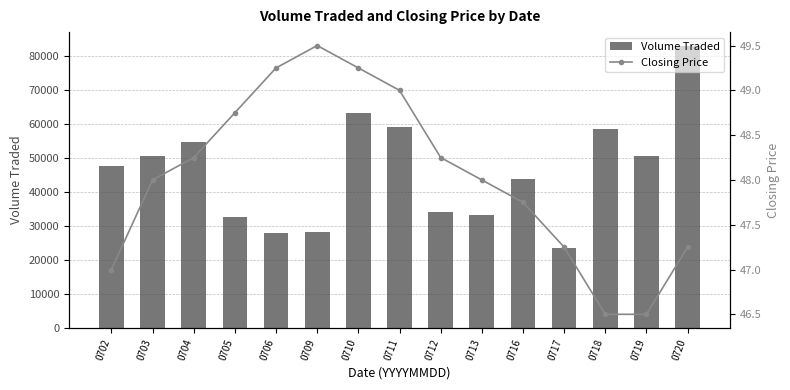

At 0703, list the series in order from largest to smallest.

Volume Traded, Closing Price